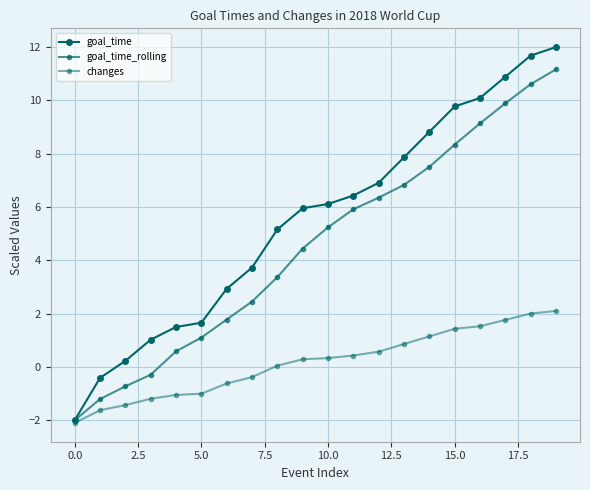

How many lines are shown in the chart?

3